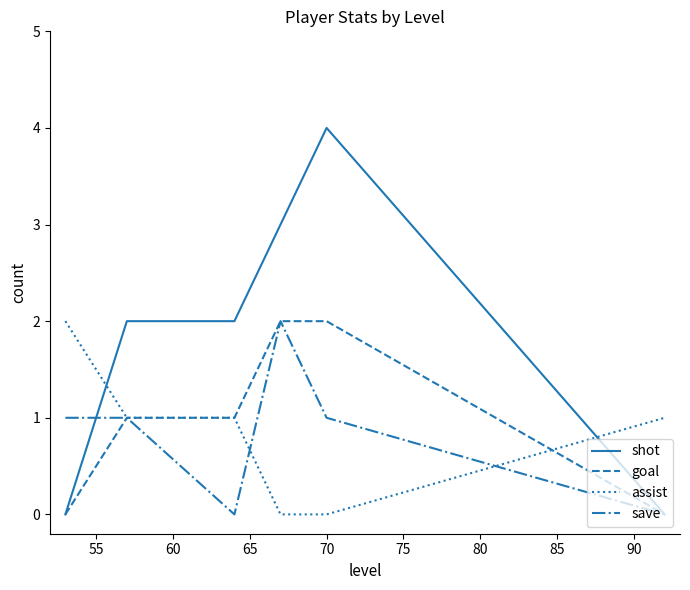

What is the maximum value for goal?

2